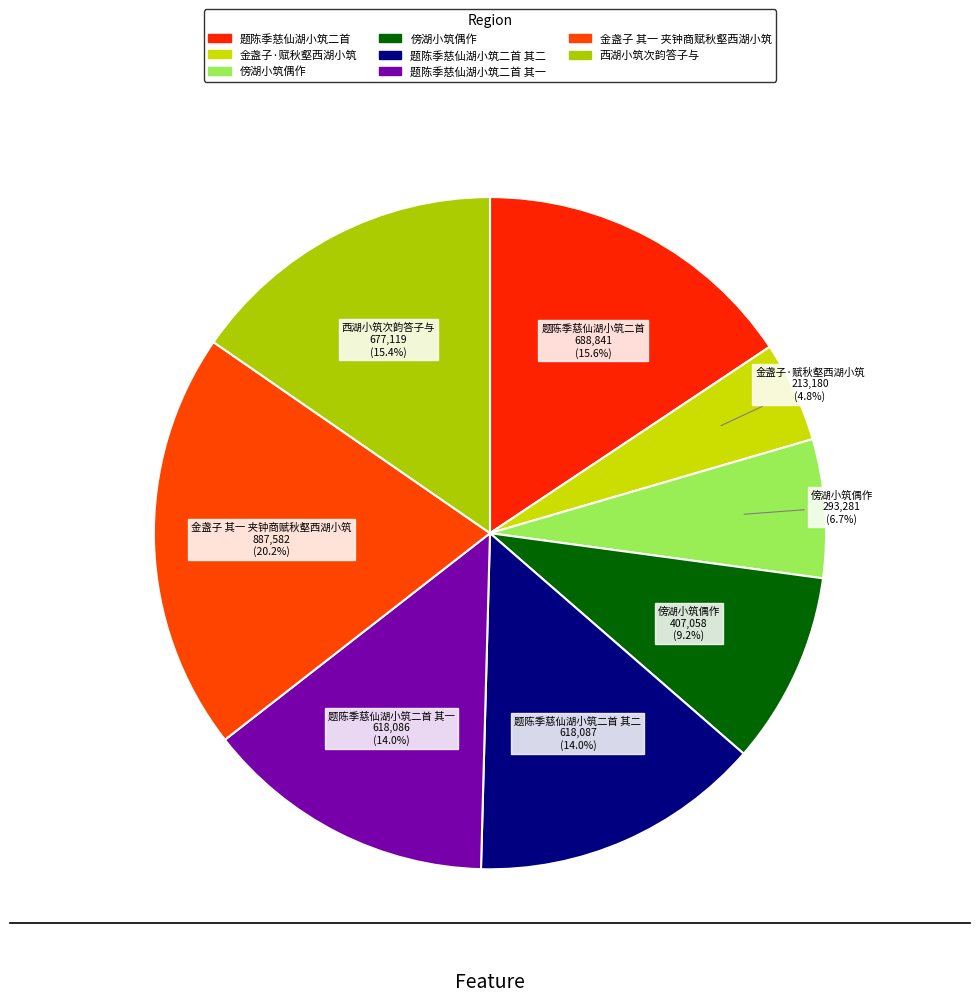

Rank the categories by value from highest to lowest.

金盏子 其一 夹钟商赋秋壑西湖小筑, 题陈季慈仙湖小筑二首, 西湖小筑次韵答子与, 题陈季慈仙湖小筑二首 其二, 题陈季慈仙湖小筑二首 其一, 傍湖小筑偶作, 傍湖小筑偶作, 金盏子·赋秋壑西湖小筑